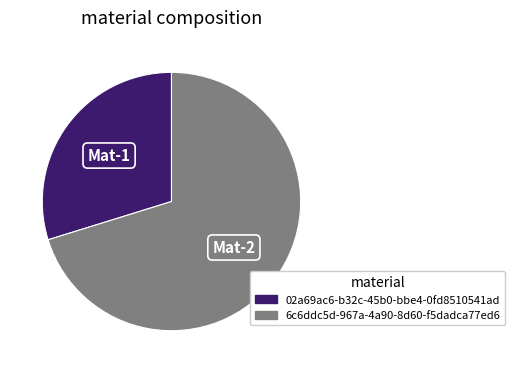

Is the sum of 02a69ac6-b32c-45b0-bbe4-0fd8510541ad and 6c6ddc5d-967a-4a90-8d60-f5dadca77ed6 greater than half?

Yes